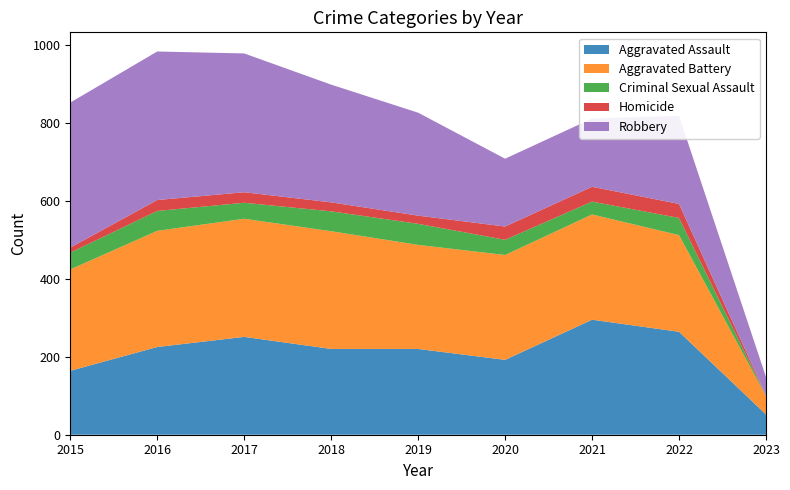

Reading right to left, extract all data points from this chart.

Aggravated Assault: 52	264	295	192	220	220	251	225	164
Aggravated Battery: 47	248	270	269	267	302	303	298	260
Criminal Sexual Assault: 1	44	33	39	54	51	41	51	43
Homicide: 1	36	38	34	21	23	27	28	13
Robbery: 47	226	175	174	264	302	356	381	372